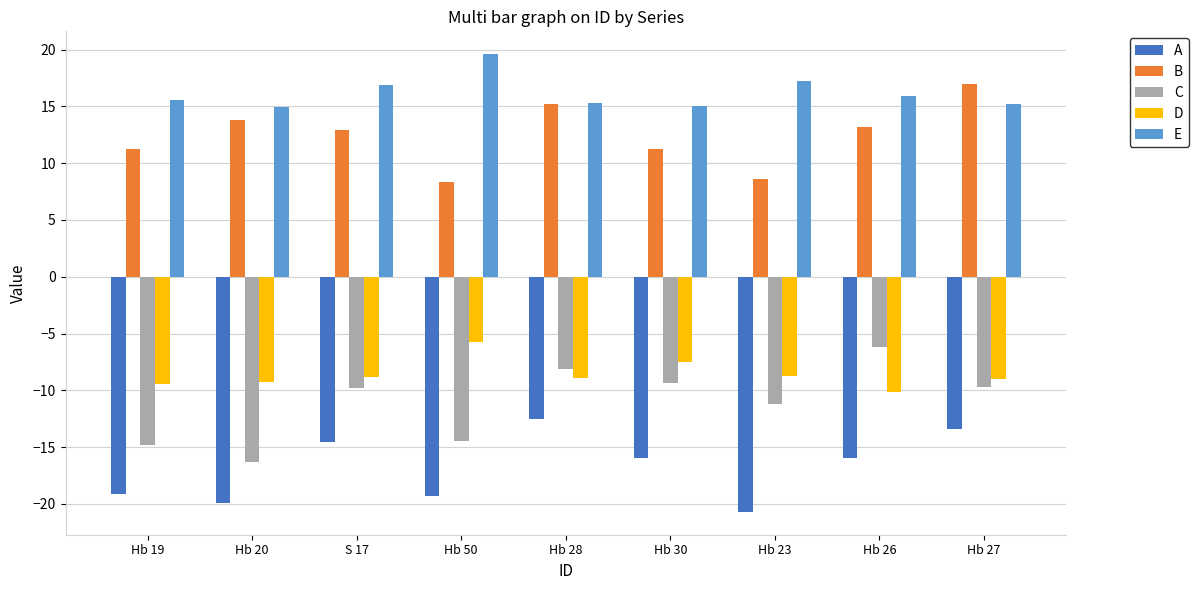

What is the sum of the B values at Hb 20 and Hb 27?

30.8